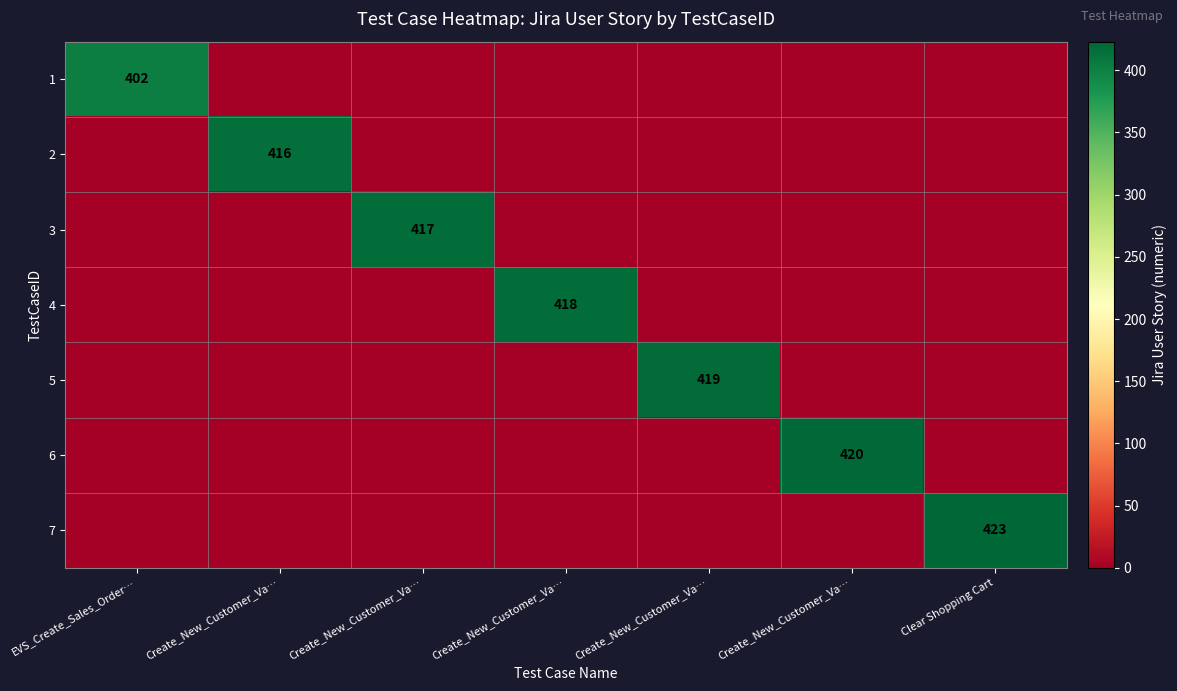

Which category has the lowest value across all series?

Create_New_Customer_Va…